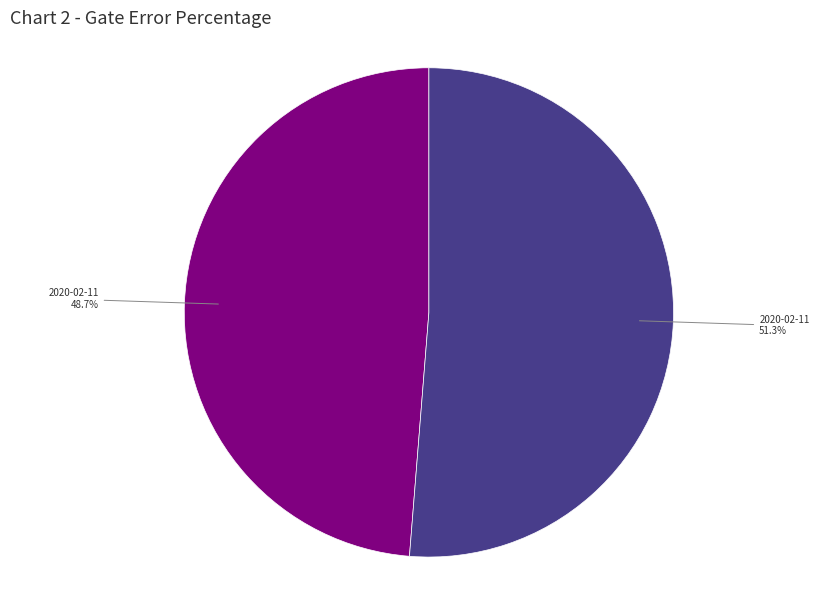

Is there any slice that represents more than half of the pie?

Yes